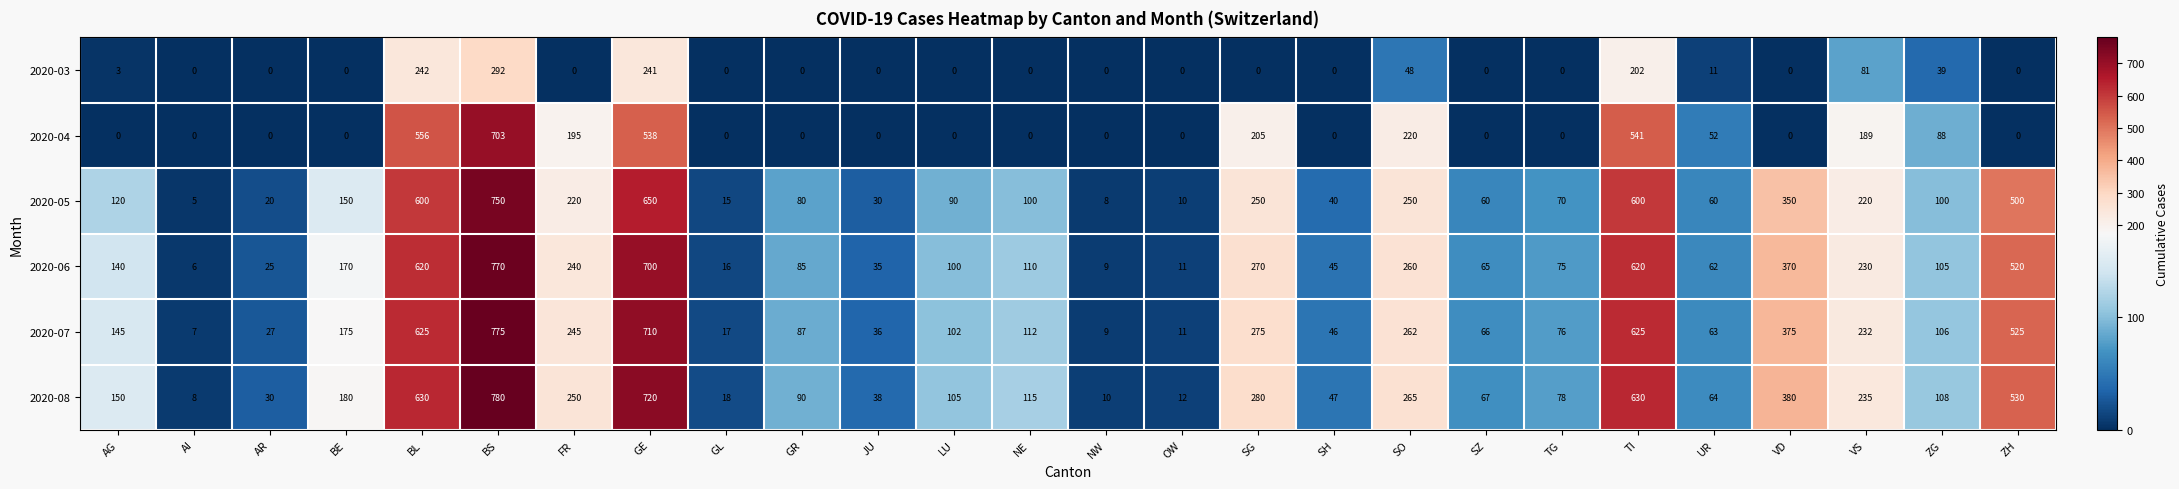

At which category is the sum across all series the highest?

BS